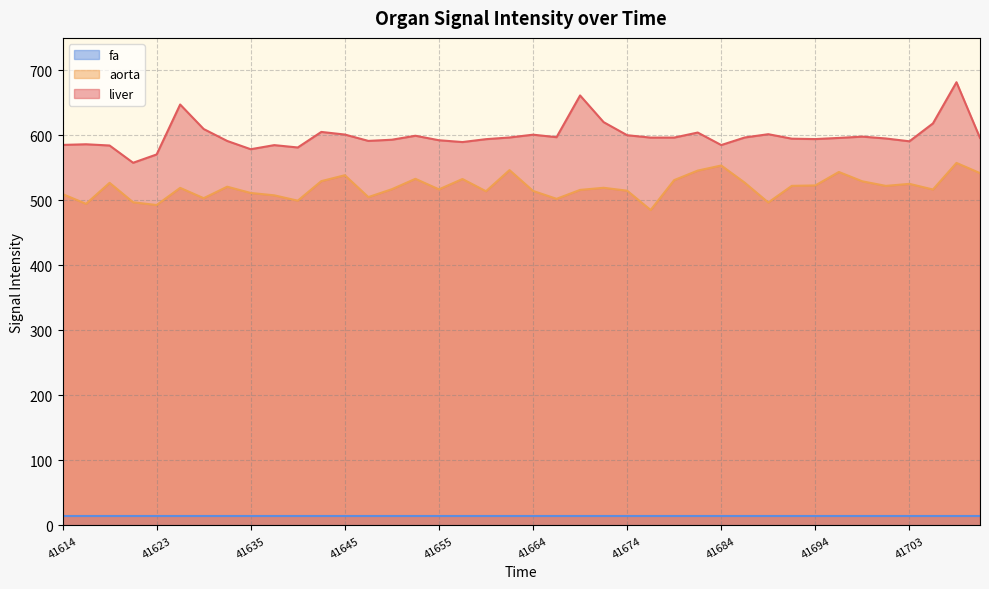

What are all the series names shown in the legend?

fa, aorta, liver